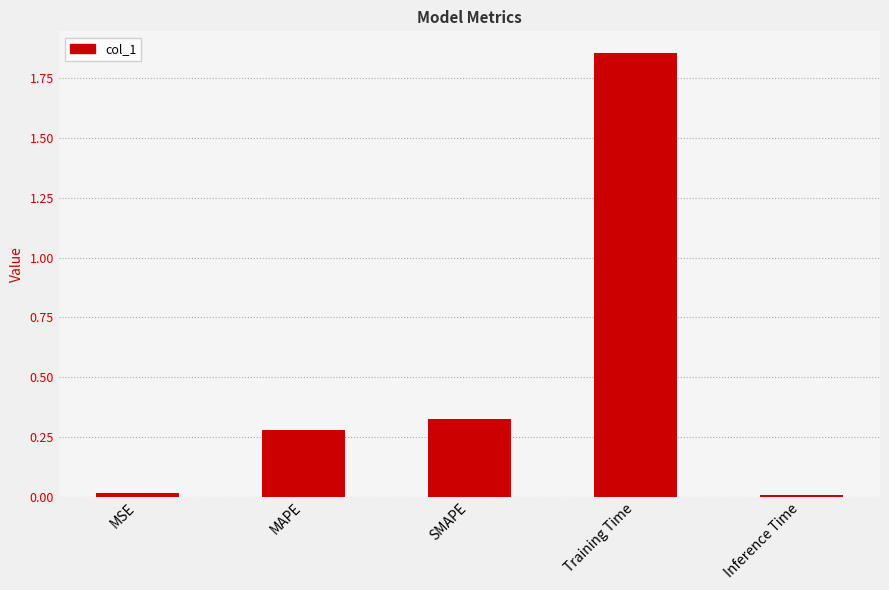

The value at SMAPE is 0.5. True or false?

False